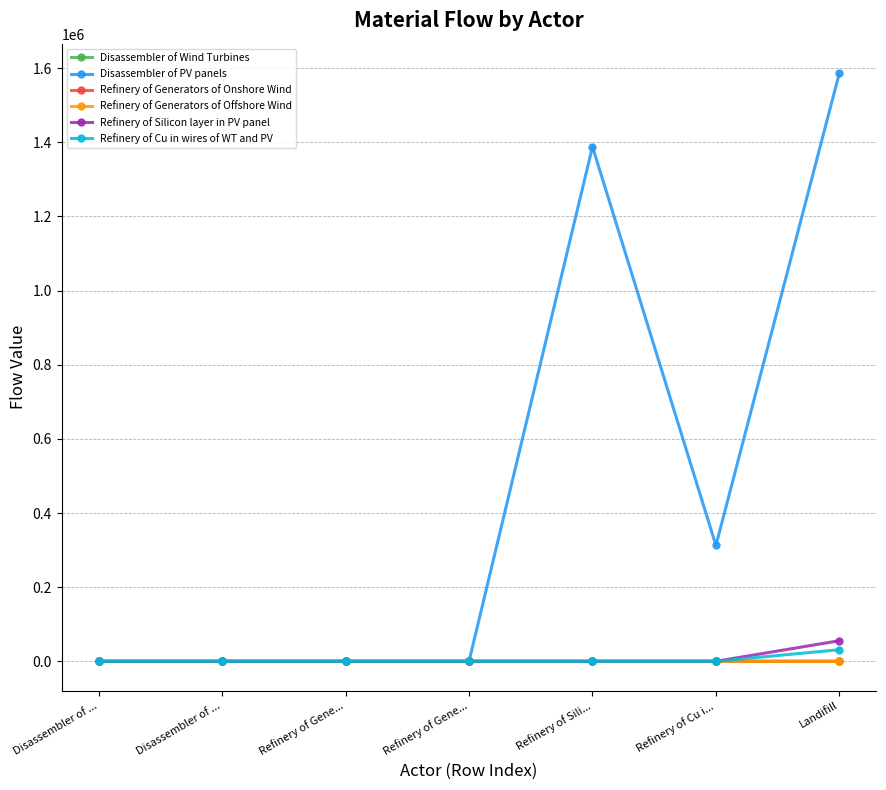

Rank the series at Refinery of Sili... from highest to lowest value.

Disassembler of PV panels, Disassembler of Wind Turbines, Refinery of Generators of Onshore Wind, Refinery of Generators of Offshore Wind, Refinery of Silicon layer in PV panel, Refinery of Cu in wires of WT and PV